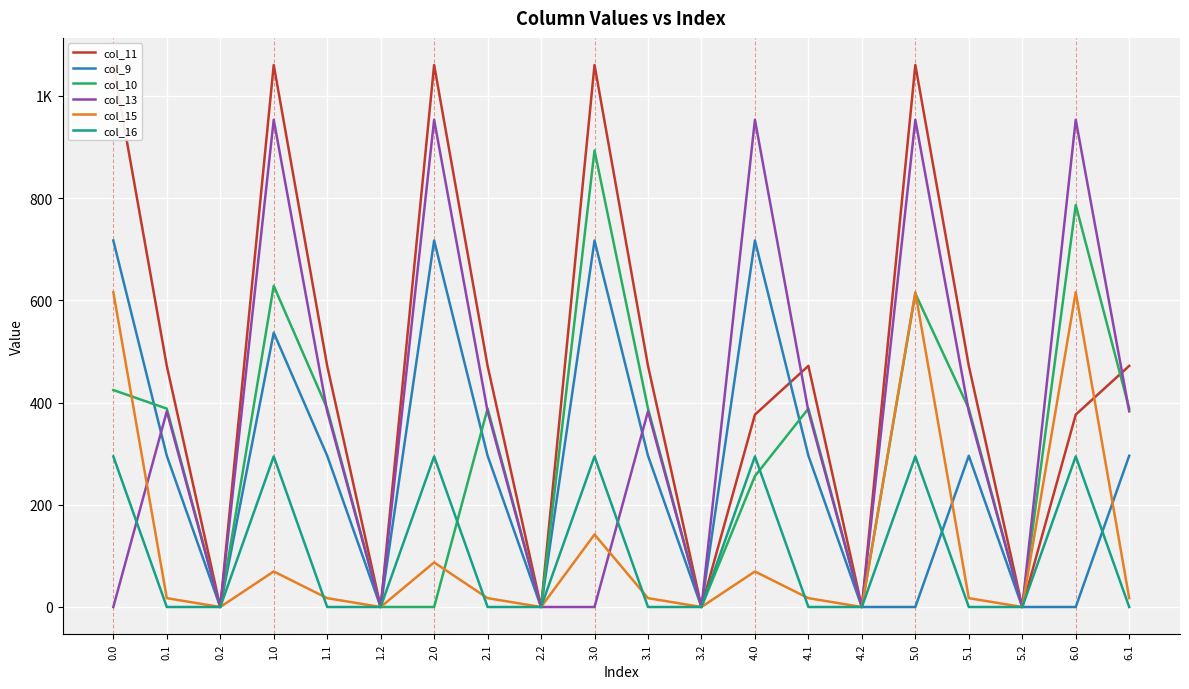

Reading left to right, list all the values displayed in this chart.

col_11: 0.0=1060.3	0.1=471.7	0.2=0.0	1.0=1060.3	1.1=471.7	1.2=0.0	2.0=1060.3	2.1=471.7	2.2=0.0	3.0=1060.3	3.1=471.7	3.2=0.0	4.0=376.3	4.1=471.7	4.2=0.0	5.0=1060.3	5.1=471.7	5.2=0.0	6.0=376.3	6.1=471.7
col_9: 0.0=716.9	0.1=295.9	0.2=0.0	1.0=536.6	1.1=295.9	1.2=0.0	2.0=716.9	2.1=295.9	2.2=0.0	3.0=716.9	3.1=295.9	3.2=0.0	4.0=716.9	4.1=295.9	4.2=0.0	5.0=0.0	5.1=295.9	5.2=0.0	6.0=0.0	6.1=295.9
col_10: 0.0=424.4	0.1=388.1	0.2=0.0	1.0=628.3	1.1=388.1	1.2=0.0	2.0=0.0	2.1=388.1	2.2=0.0	3.0=893.0	3.1=388.1	3.2=0.0	4.0=256.1	4.1=388.1	4.2=0.0	5.0=613.2	5.1=388.1	5.2=0.0	6.0=786.4	6.1=388.1
col_13: 0.0=0.0	0.1=382.7	0.2=0.0	1.0=953.0	1.1=382.7	1.2=0.0	2.0=953.0	2.1=382.7	2.2=0.0	3.0=0.0	3.1=382.7	3.2=0.0	4.0=953.0	4.1=382.7	4.2=0.0	5.0=953.0	5.1=382.7	5.2=0.0	6.0=953.0	6.1=382.7
col_15: 0.0=615.9	0.1=17.3	0.2=0.0	1.0=69.5	1.1=17.3	1.2=0.0	2.0=87.2	2.1=17.3	2.2=0.0	3.0=141.9	3.1=17.3	3.2=0.0	4.0=69.5	4.1=17.3	4.2=0.0	5.0=615.9	5.1=17.3	5.2=0.0	6.0=615.9	6.1=17.3
col_16: 0.0=294.5	0.1=0.0	0.2=0.0	1.0=294.5	1.1=0.0	1.2=0.0	2.0=294.5	2.1=0.0	2.2=0.0	3.0=294.5	3.1=0.0	3.2=0.0	4.0=294.5	4.1=0.0	4.2=0.0	5.0=294.5	5.1=0.0	5.2=0.0	6.0=294.5	6.1=0.0